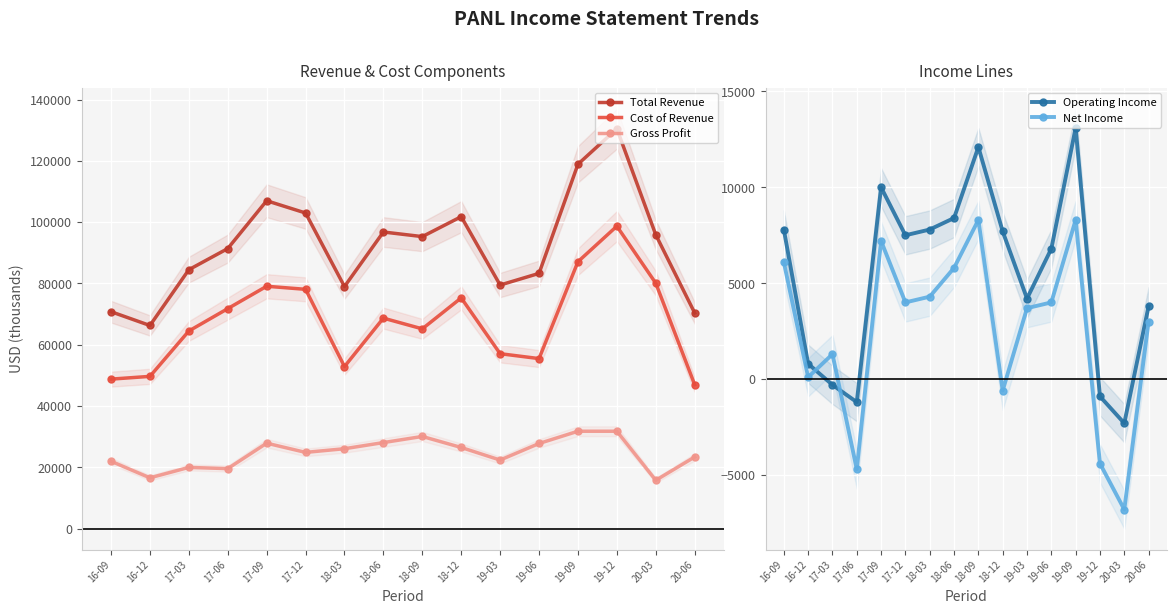

True or false: Gross Profit has a value of 22400 at 19-03.

True